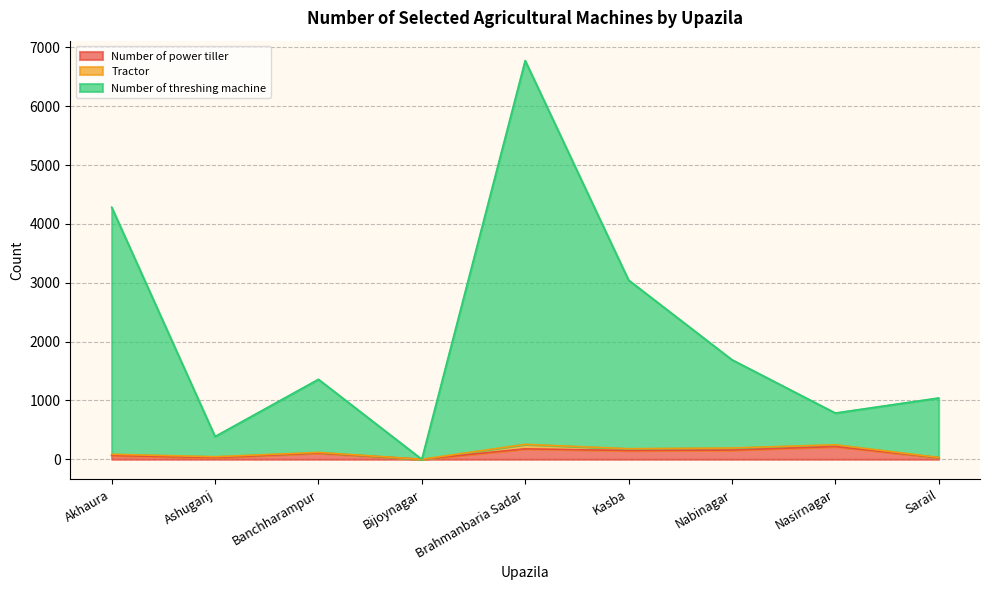

At which category is the sum across all series the highest?

Brahmanbaria Sadar